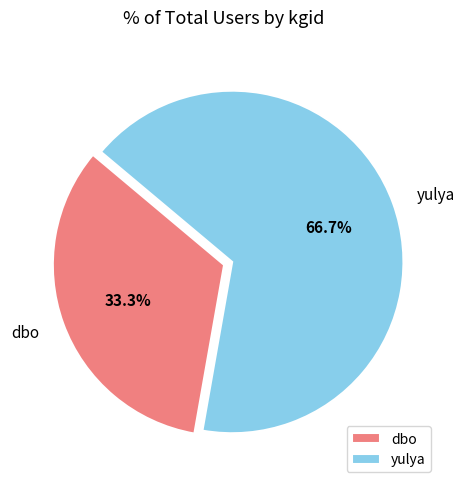

What percentage is the dbo slice, to the nearest percent?

33%